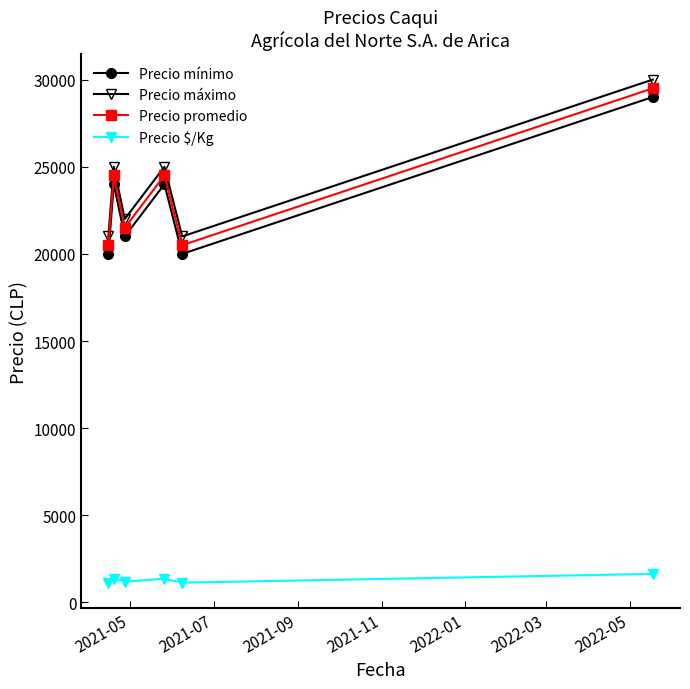

What is the value of the Precio mínimo point at the 6th from the left?

29000